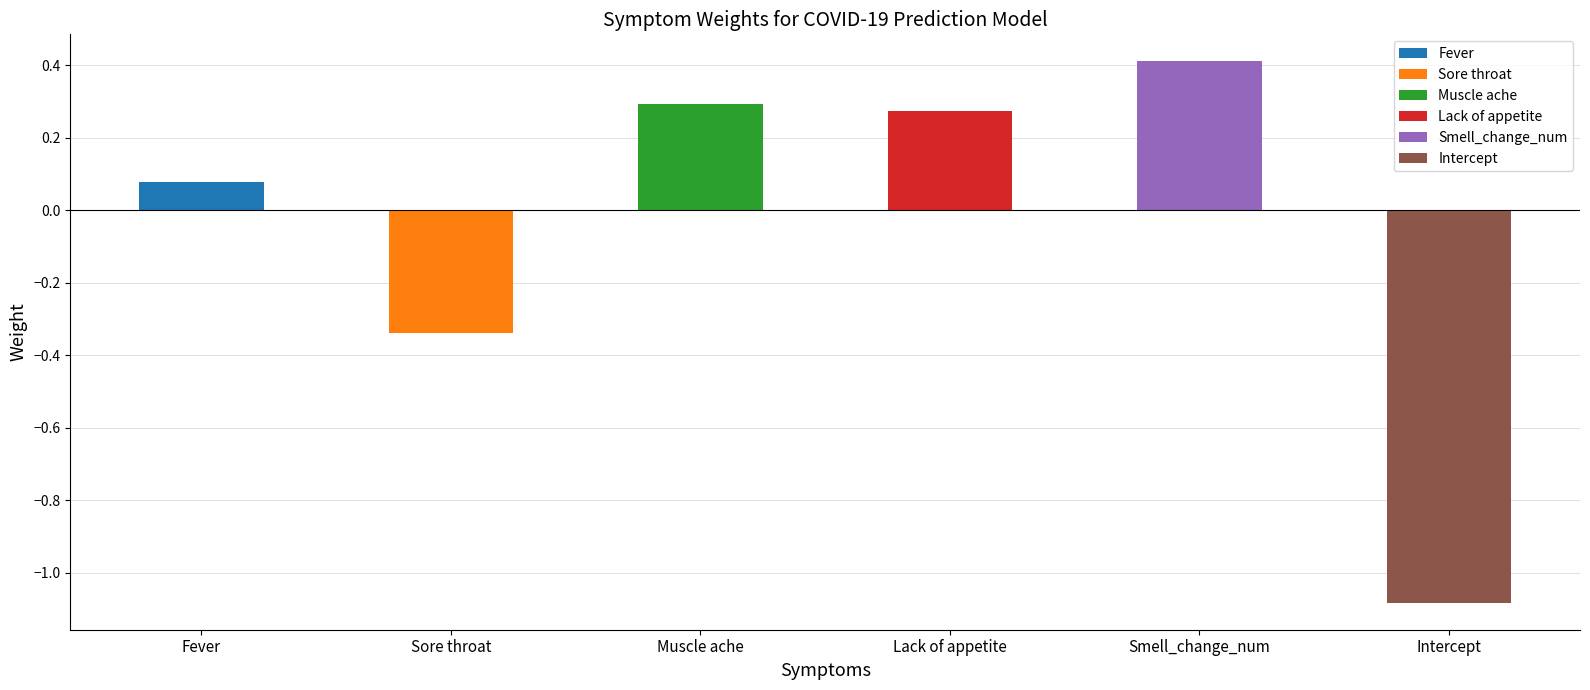

True or false: the data shows 0.4 at Smell_change_num.

True